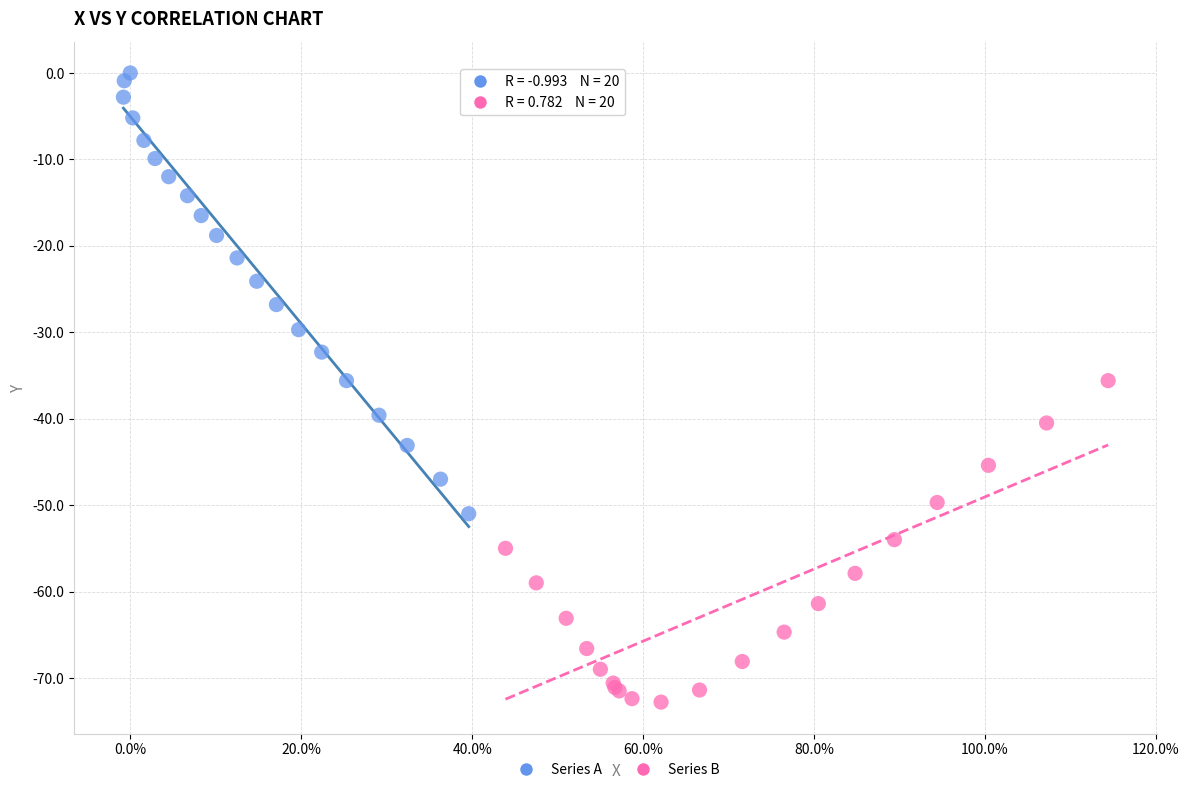

Which series reaches the minimum Y coordinate?

Series B